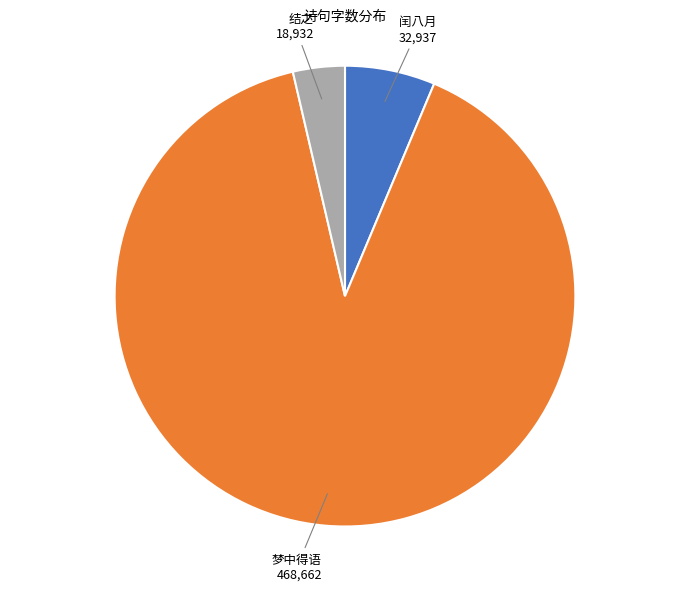

Is there a majority slice in this chart?

Yes